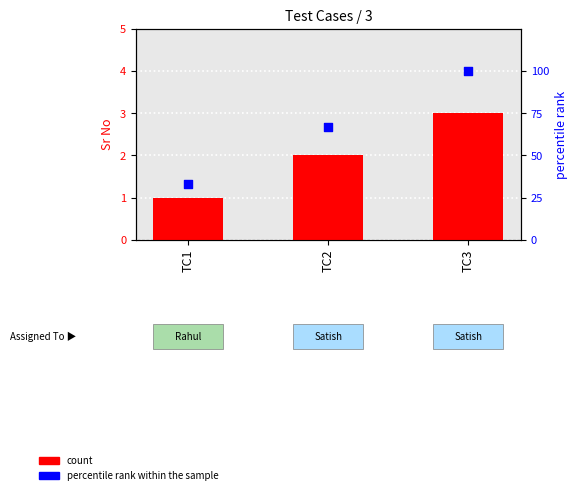

Is the value of count at TC1 greater than the value of percentile rank within the sample at TC1?

No